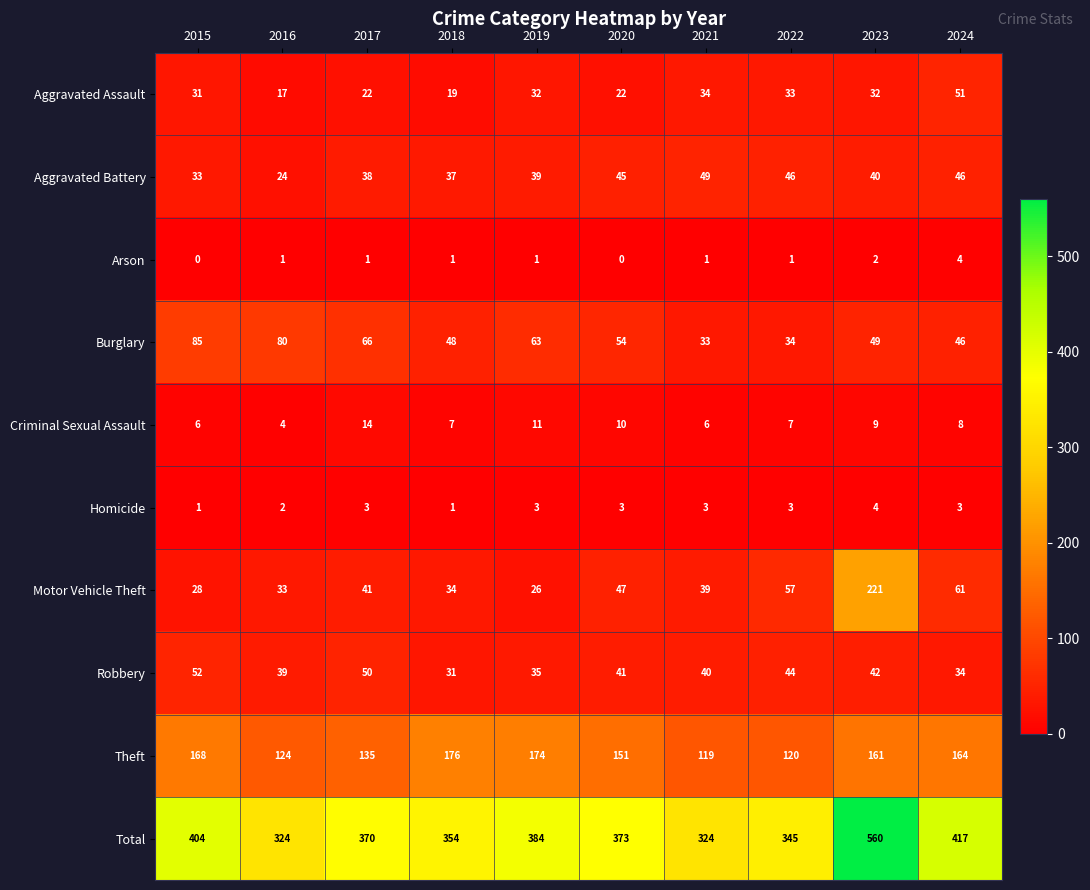

What is the greatest value displayed?

560